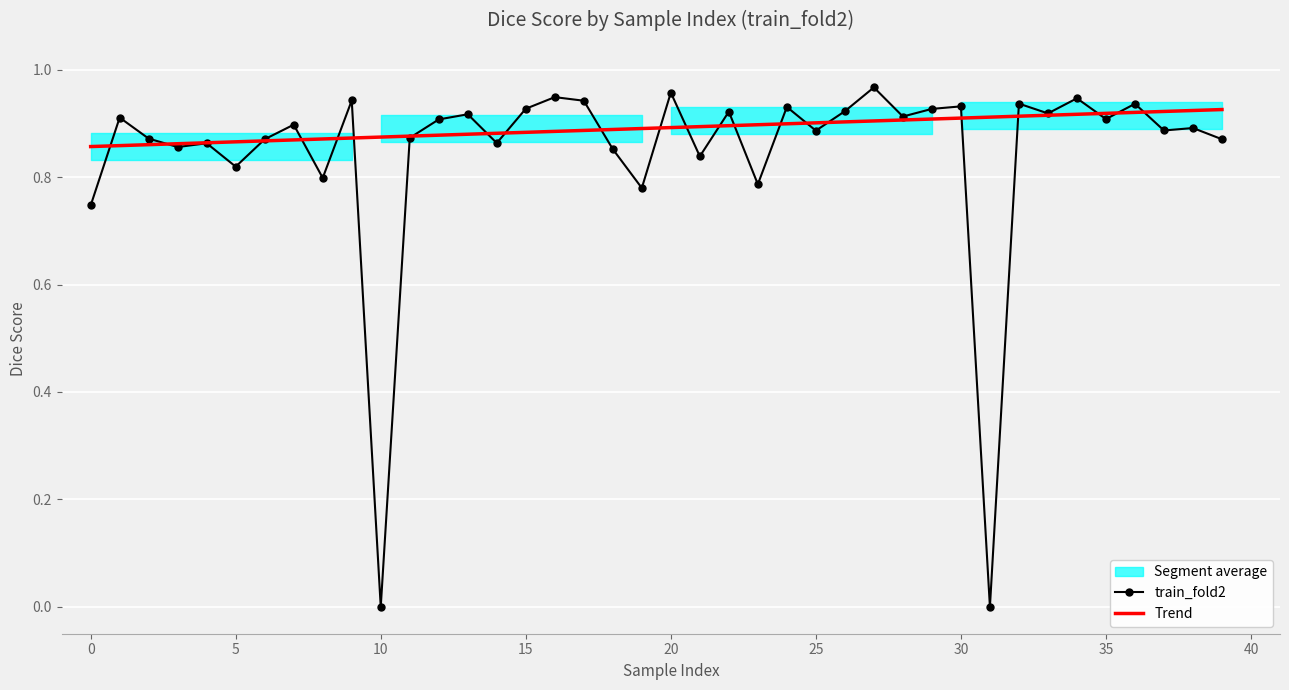

What value does the data have at 30?

0.9